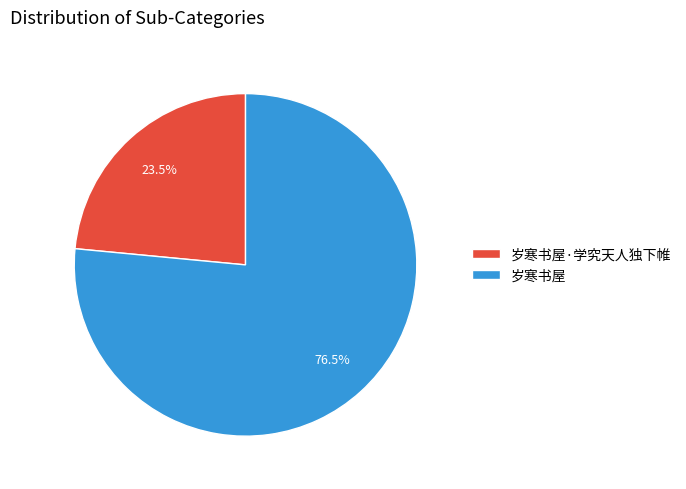

What is the ratio of the value at 岁寒书屋·学究天人独下帷 to the value at 岁寒书屋?

0.3